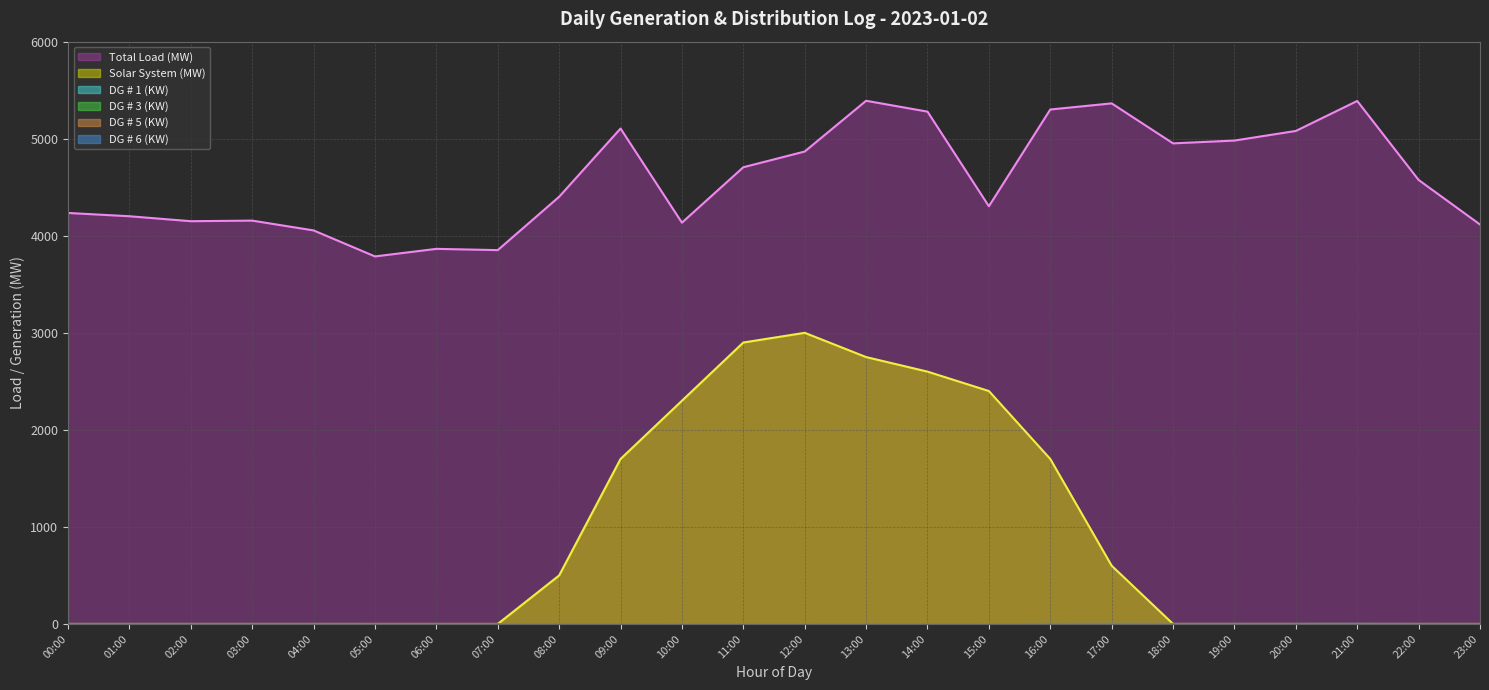

True or false: Total Load (MW) and DG # 1 (KW) cross at least once.

False